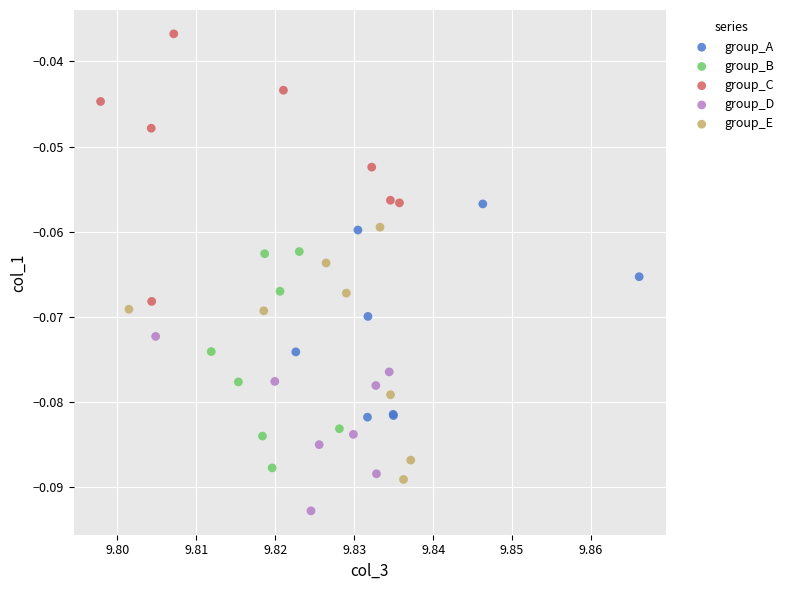

Which series has the widest spread of Y values?

group_C